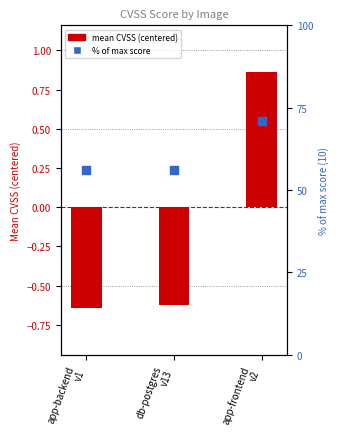

At how many categories does at least one series exceed 24?

3